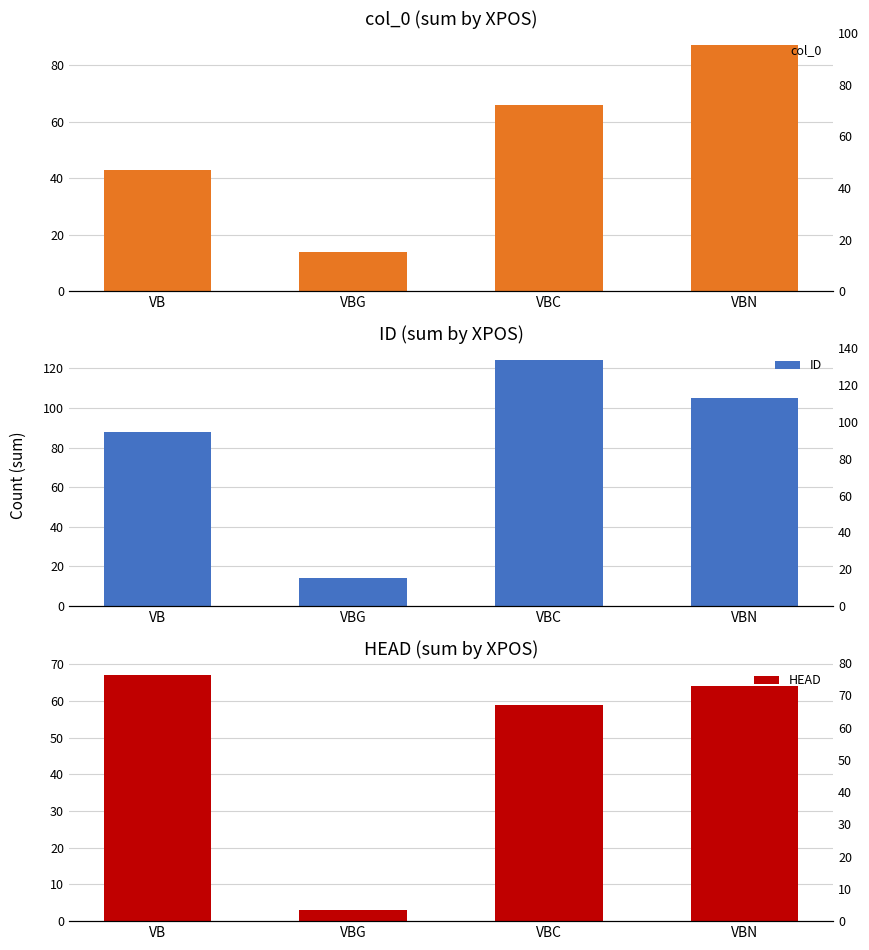

What is the difference between the maximum and second lowest values in the col_0 series?

44